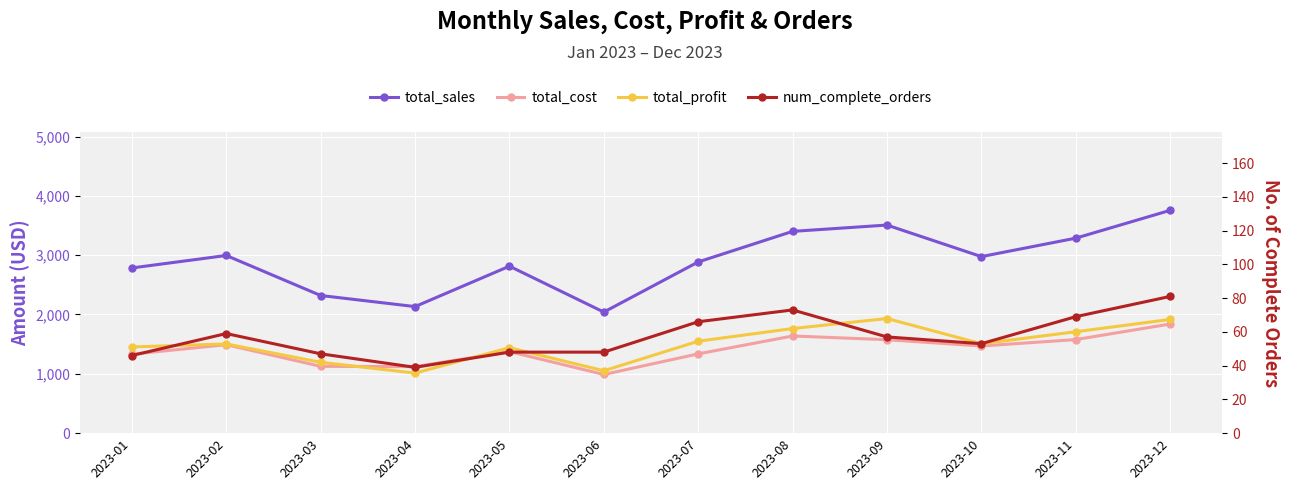

List the series in order of their peak value, lowest first.

num_complete_orders, total_cost, total_profit, total_sales